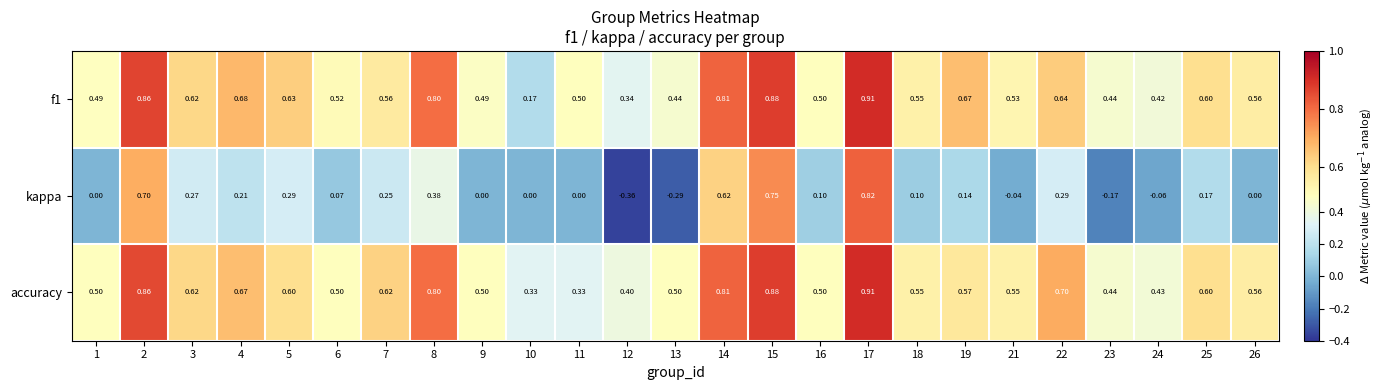

Which series has the largest total across all categories?

accuracy